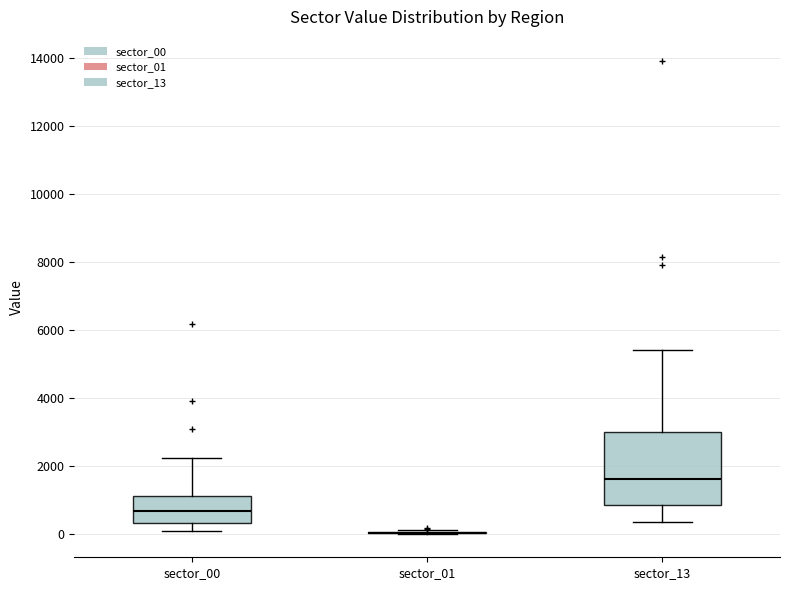

Which box is the tallest, from its lower edge to its upper edge?

sector_13